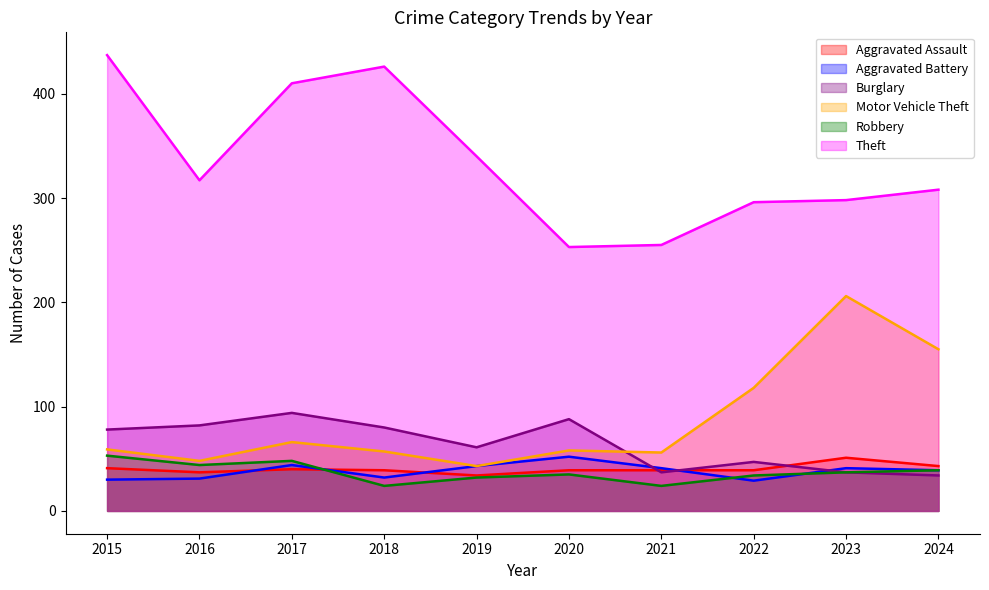

What is the value of the Motor Vehicle Theft point at the 3rd from the left?

66